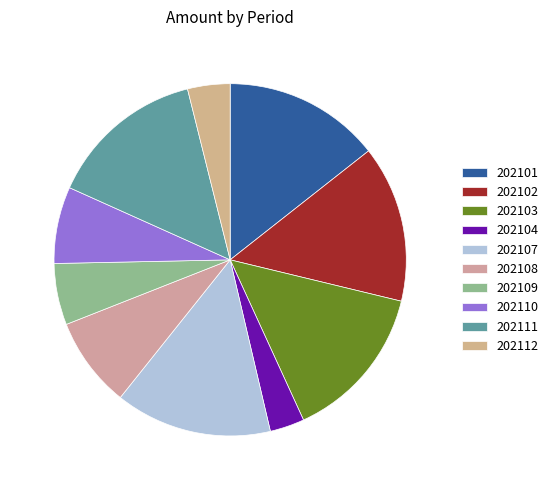

What is the largest slice in the pie chart?

202101